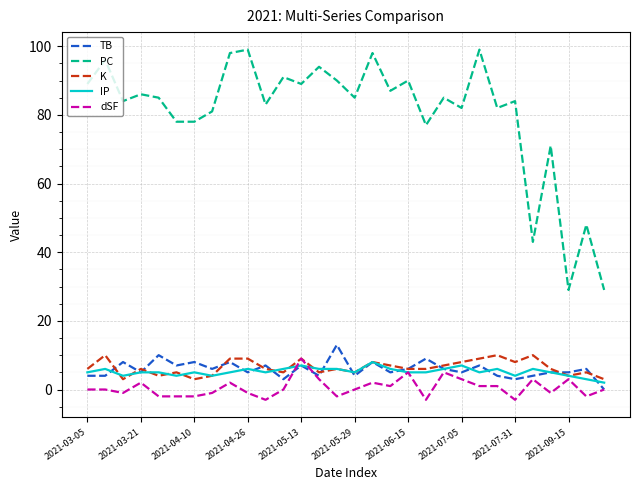

Which series has the widest spread of values?

PC